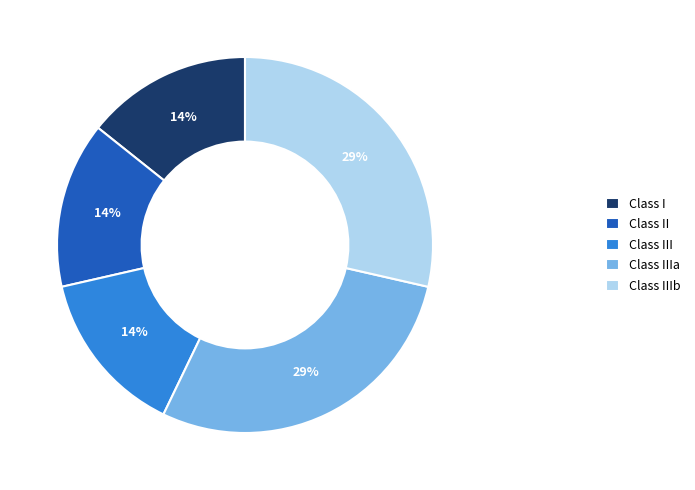

To the nearest percent, what percentage of the pie is Class II?

14%